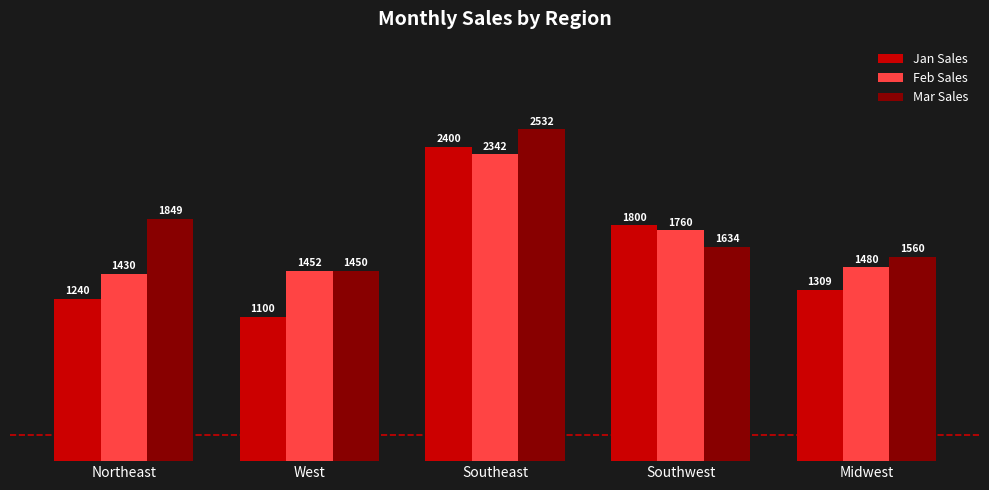

List the series in order of their overall mean, highest first.

Mar Sales, Feb Sales, Jan Sales